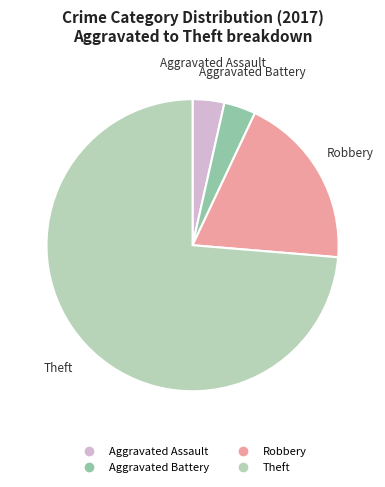

Is there a majority slice in this chart?

Yes